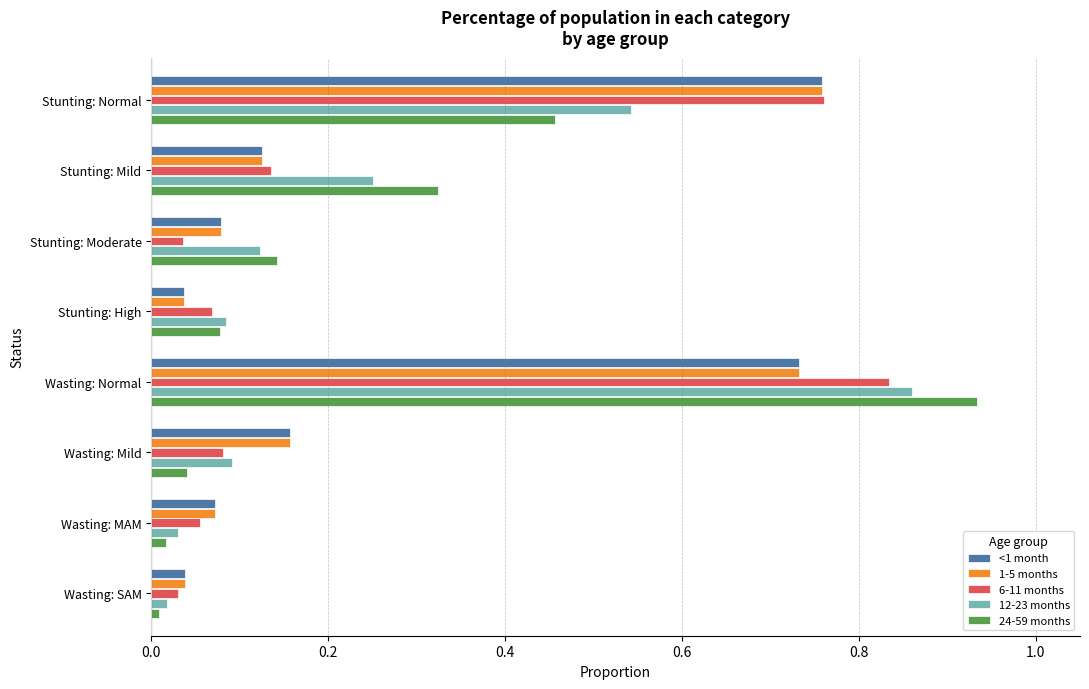

Which category has the highest value in the 12-23 months series?

Wasting: Normal